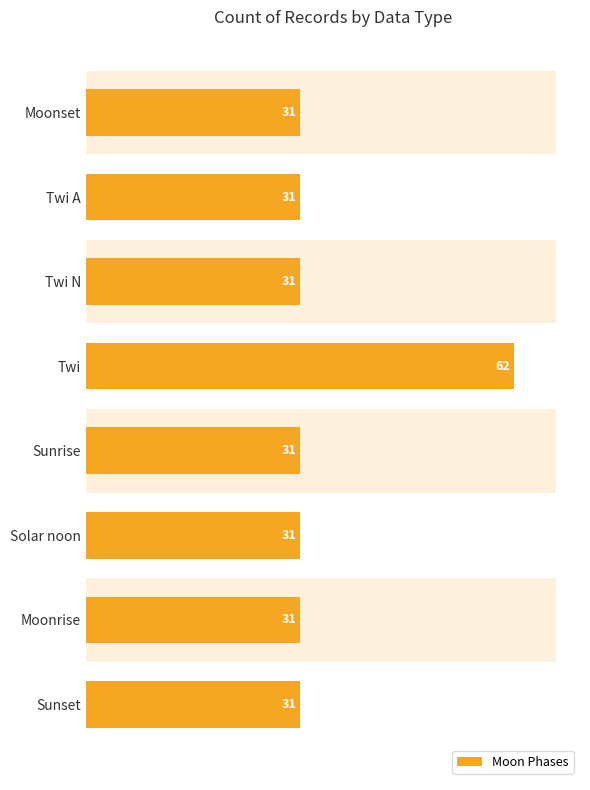

Count the number of data series in this chart.

1